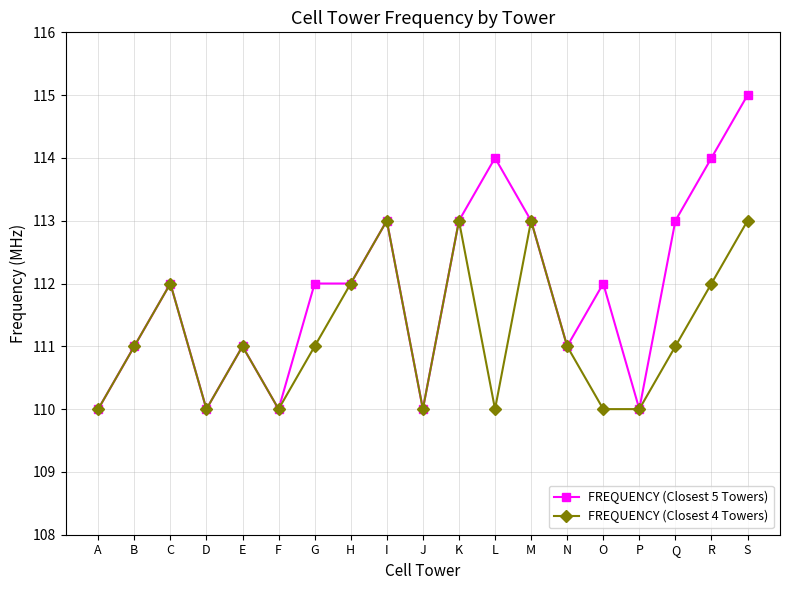

What is the greatest value displayed?

115